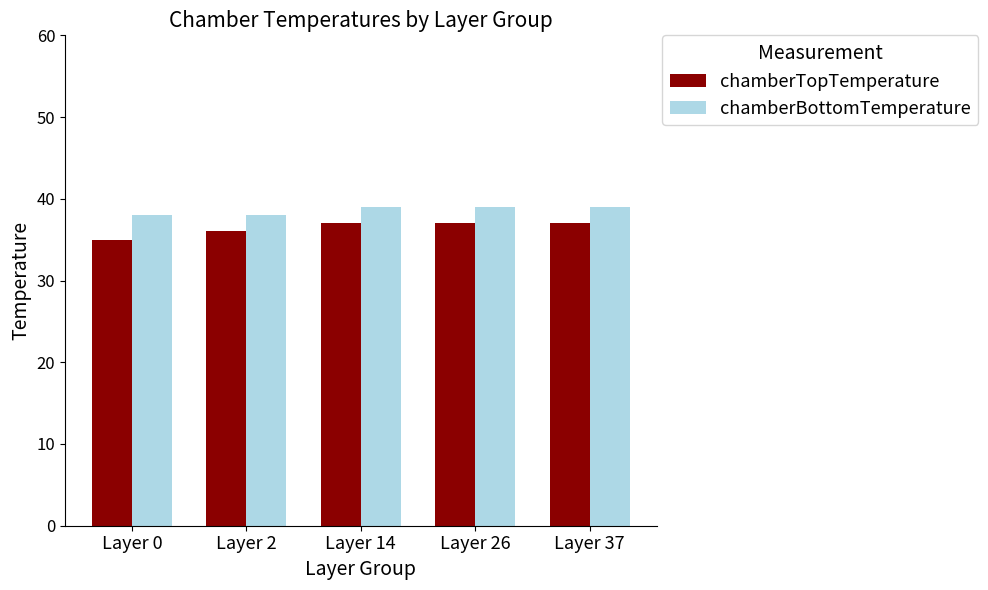

Does the chart contain any negative values?

No